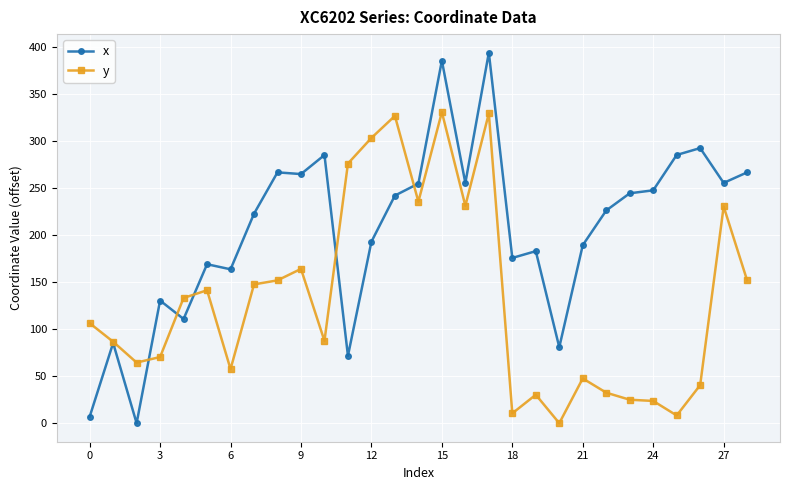

What is the difference between the maximum and minimum values in the x series?

394.4